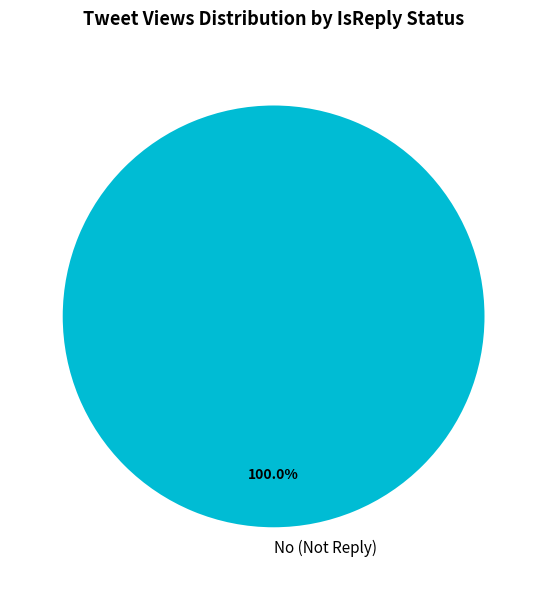

Which slice represents more than half of the pie?

No (Not Reply)